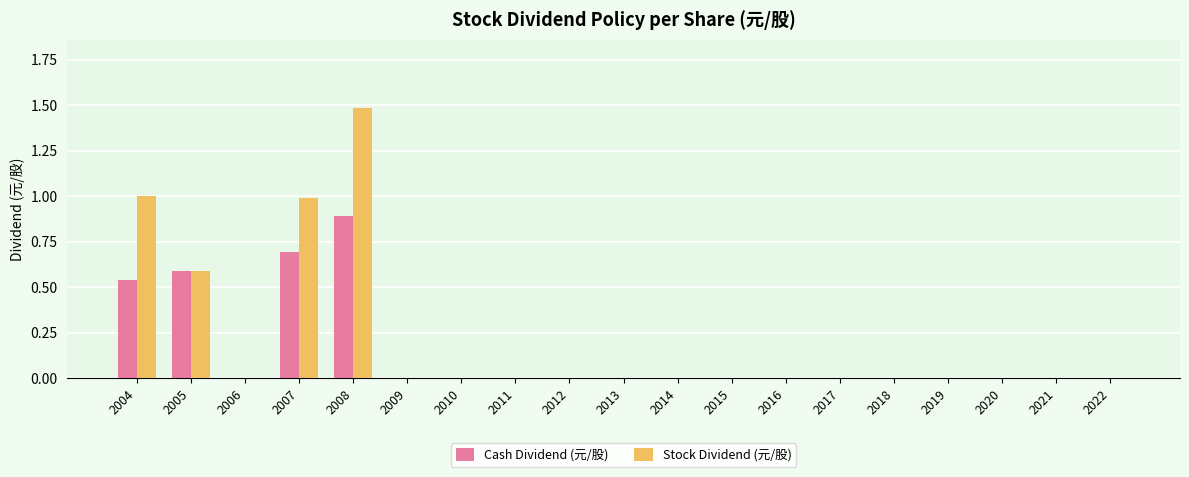

How many series are shown in this chart?

2